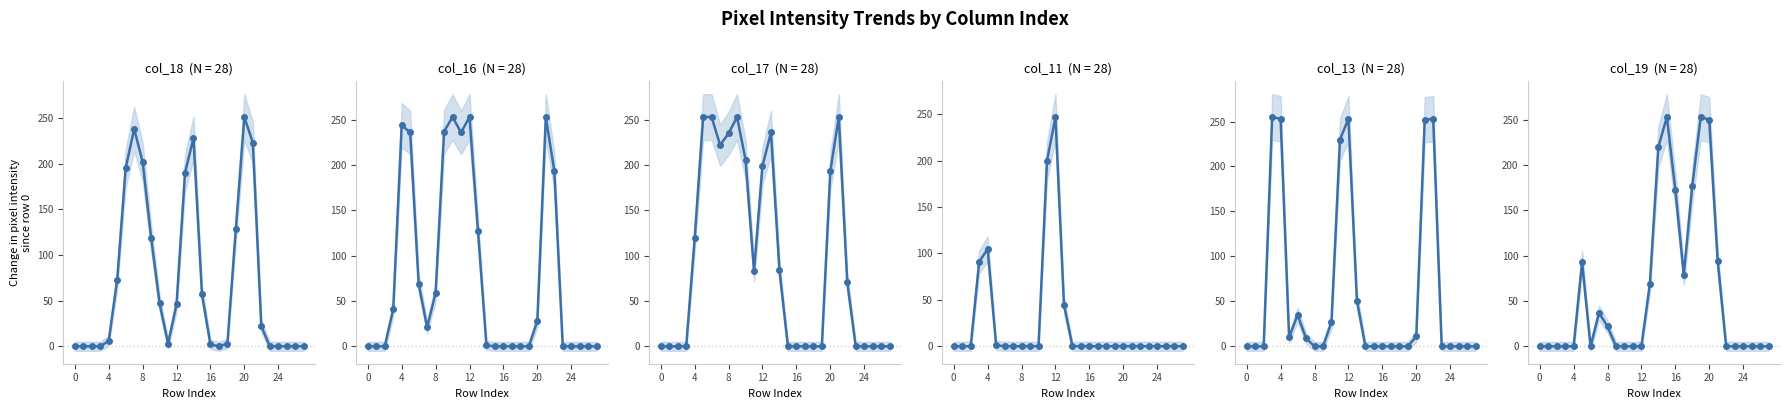

How many lines are shown in the chart?

6